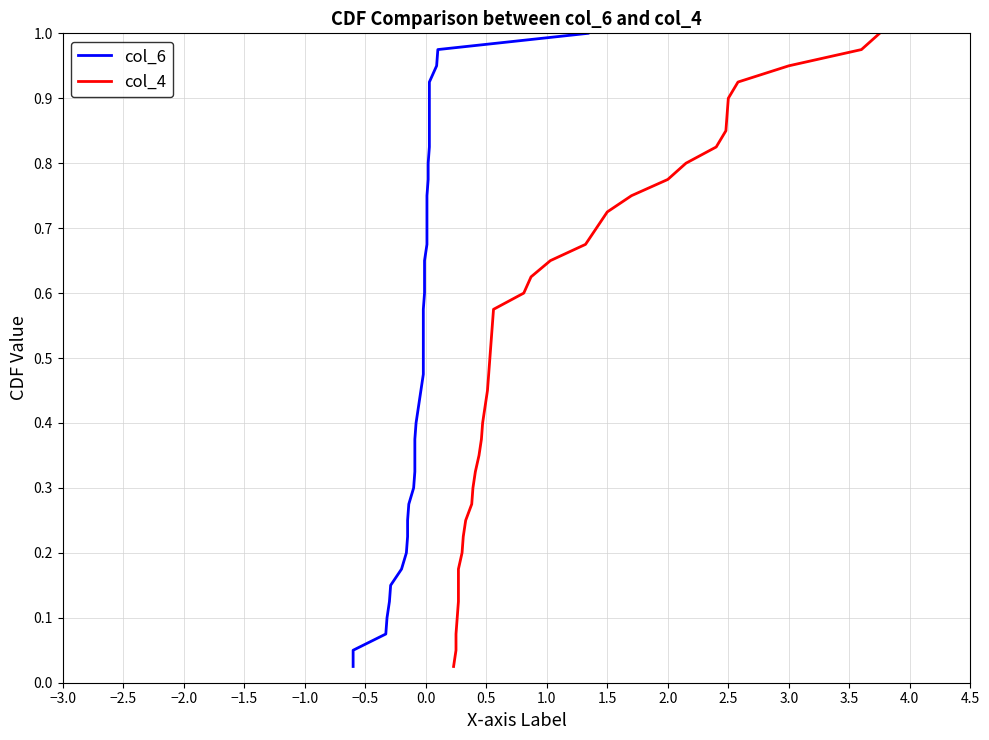

At how many categories does at least one series exceed 0?

40